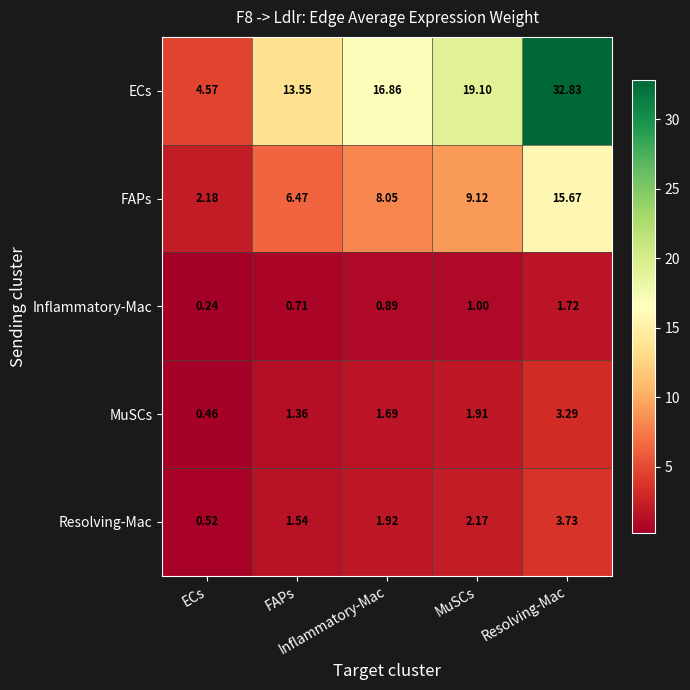

Between Resolving-Mac and FAPs, which is larger?

Resolving-Mac